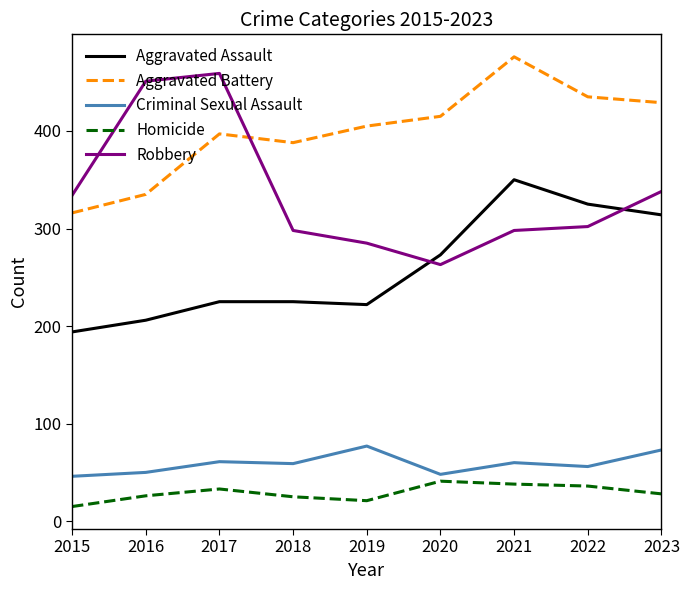

True or false: Robbery has more than 2 points higher than both neighbors.

False